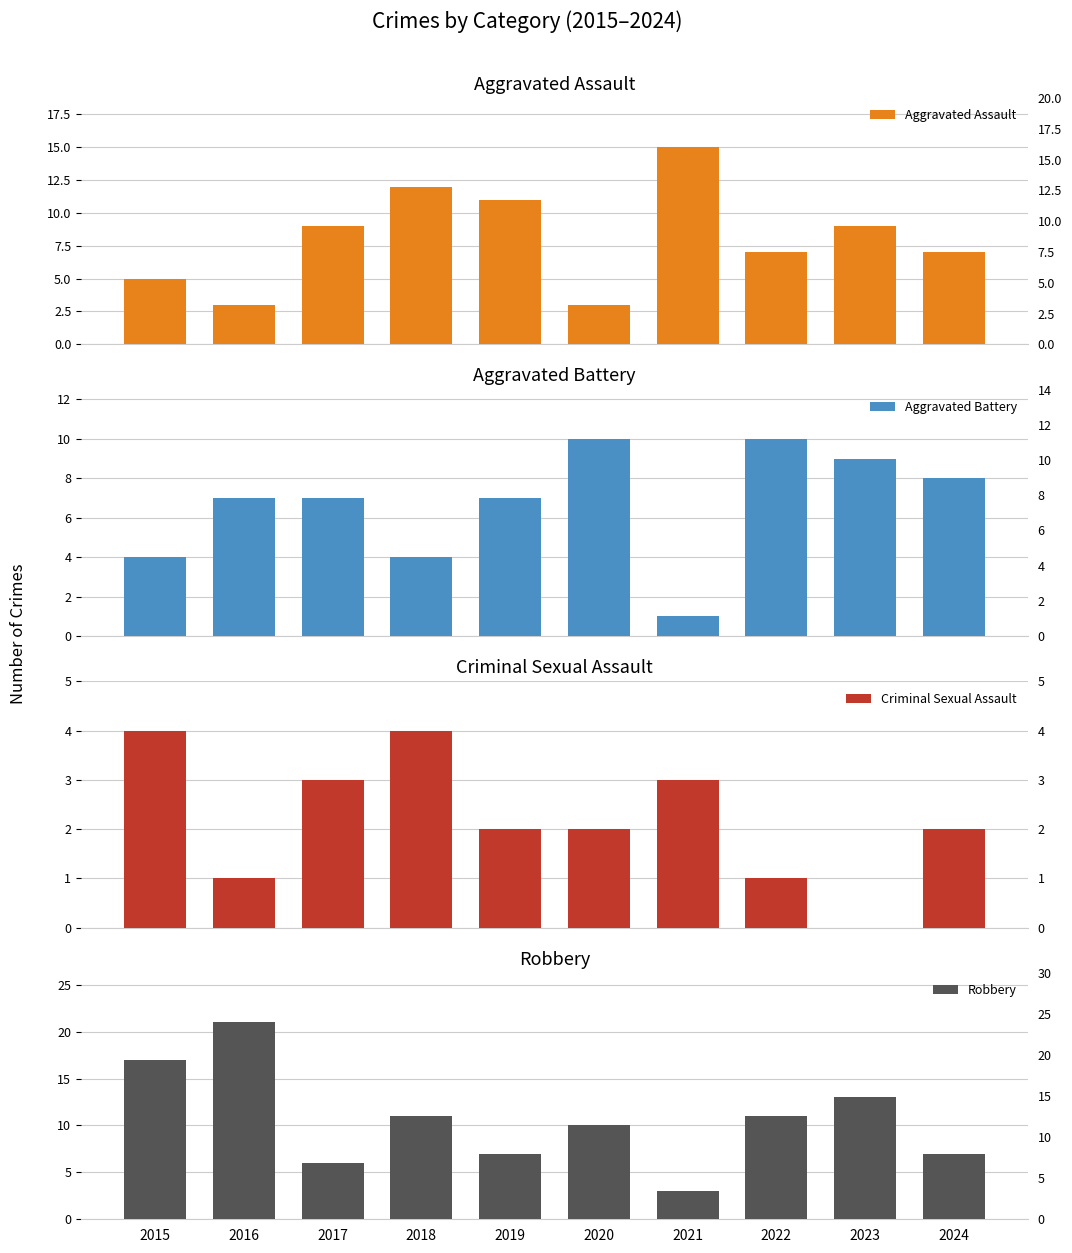

Rank the categories by Robbery value from highest to lowest.

2016, 2015, 2023, 2018, 2022, 2020, 2019, 2024, 2017, 2021